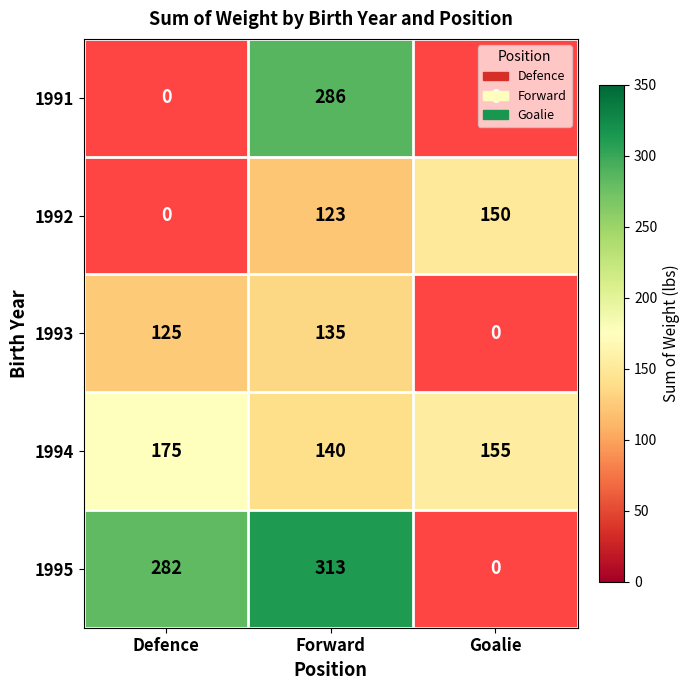

Rank the series at Forward from lowest to highest value.

1992, 1993, 1994, 1991, 1995